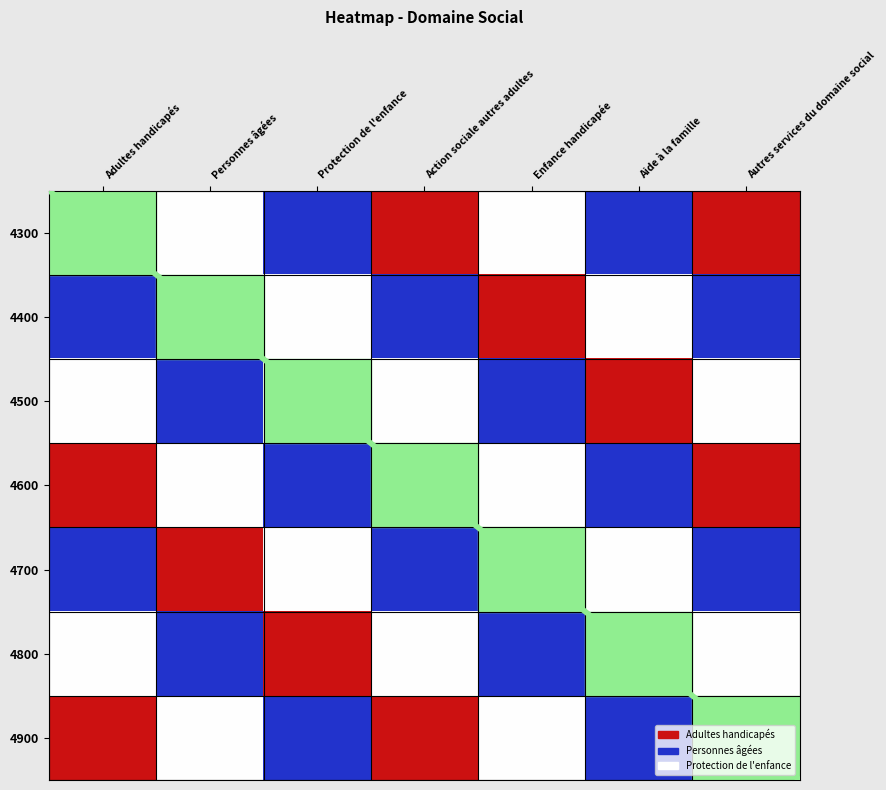

At which category is the sum across all series the highest?

Adultes handicapés